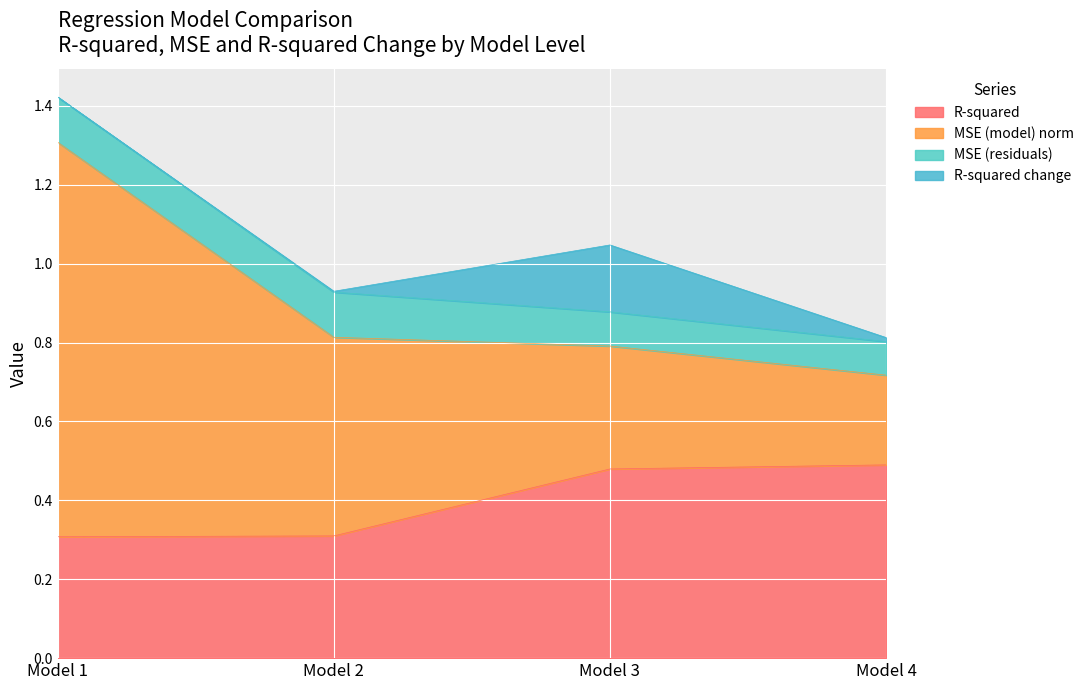

At which category is the sum across all series the highest?

Model 1